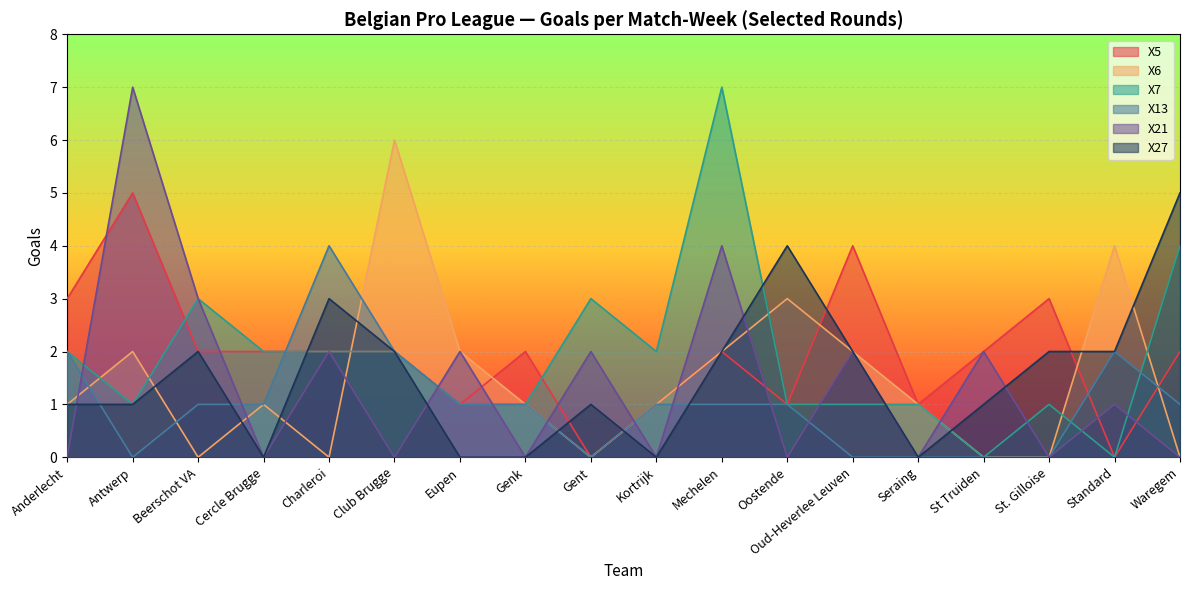

How many lines are shown in the chart?

6